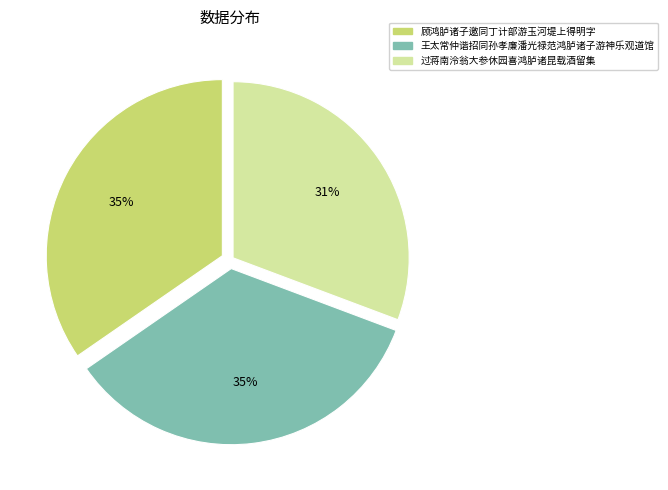

To the nearest percent, what is the difference between the 王太常仲谐招同孙孝廉潘光禄范鸿胪诸子游神乐观道馆 and 过蒋南泠翁大参休园喜鸿胪诸昆载酒留集 slice percentages?

4%